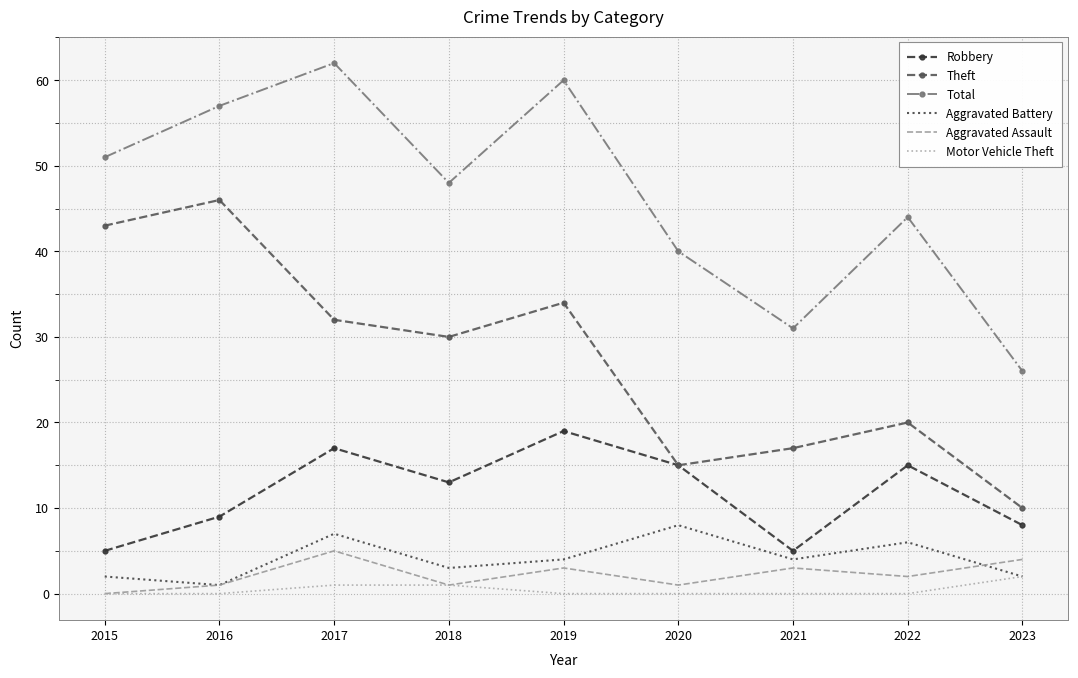

True or false: Total and Theft intersect in this chart.

False